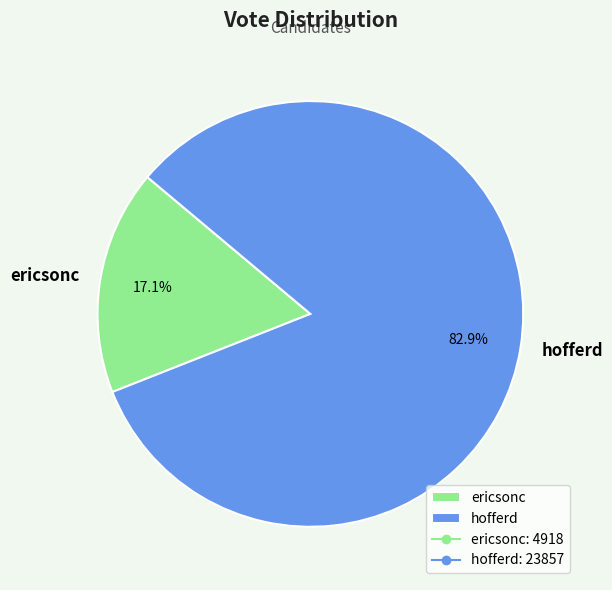

What is the smallest slice in the pie chart?

ericsonc